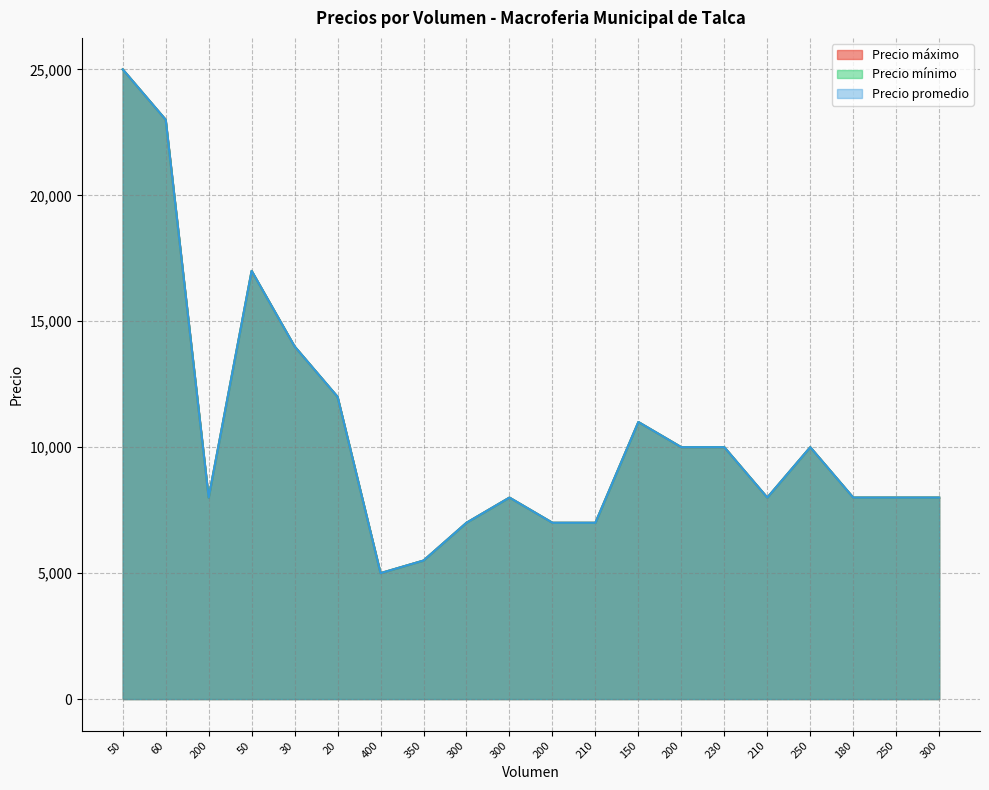

True or false: Precio mínimo has more than 0 interior local peaks.

True